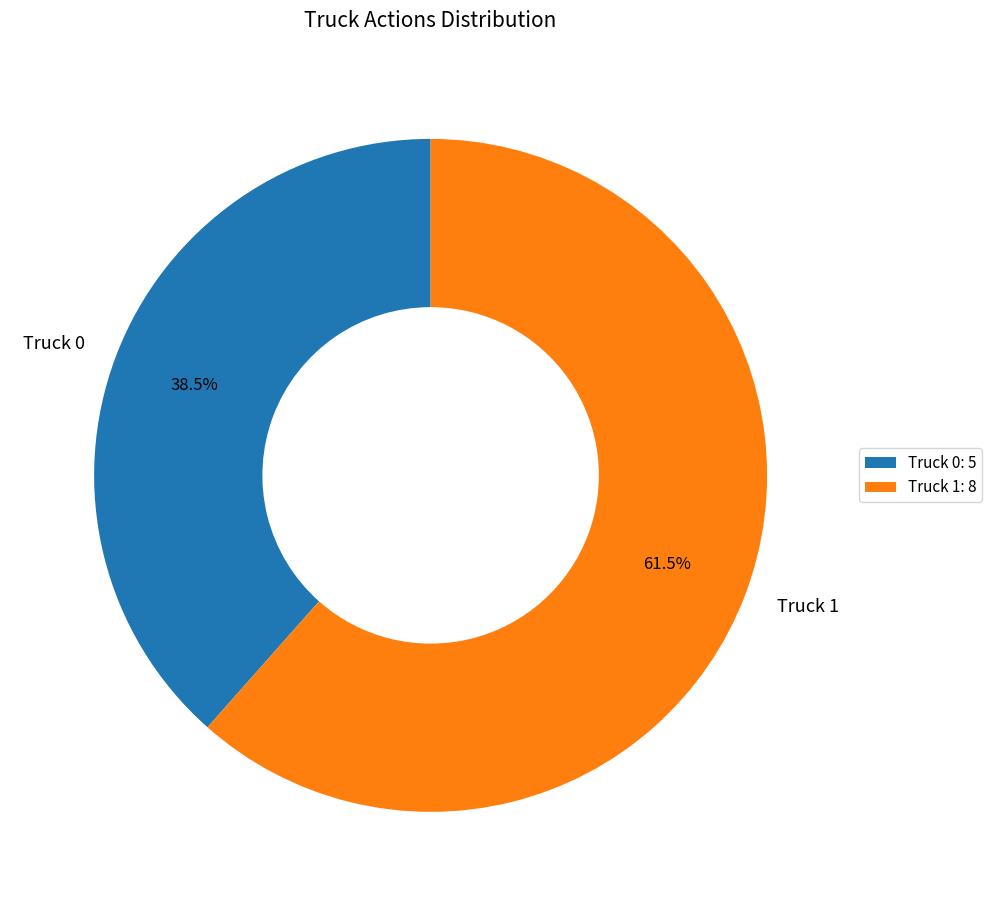

Which slice is the smallest?

Truck 0